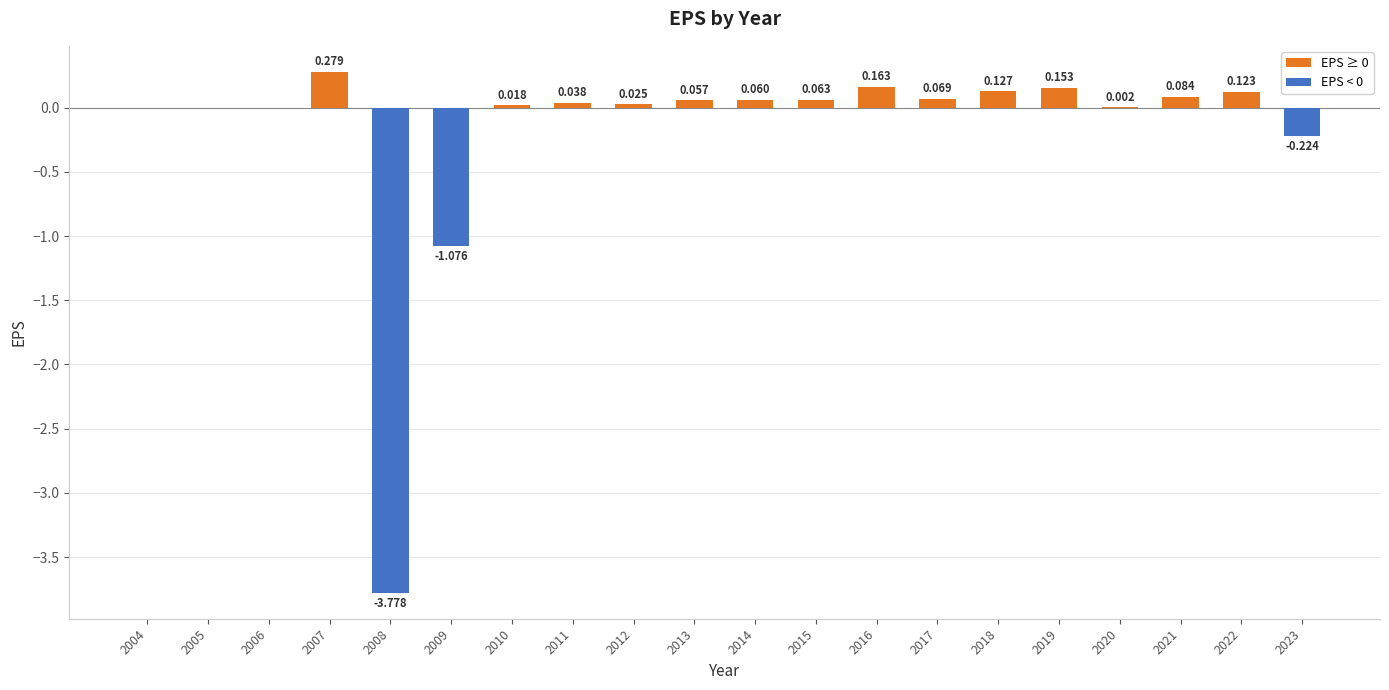

Count the number of data series in this chart.

1